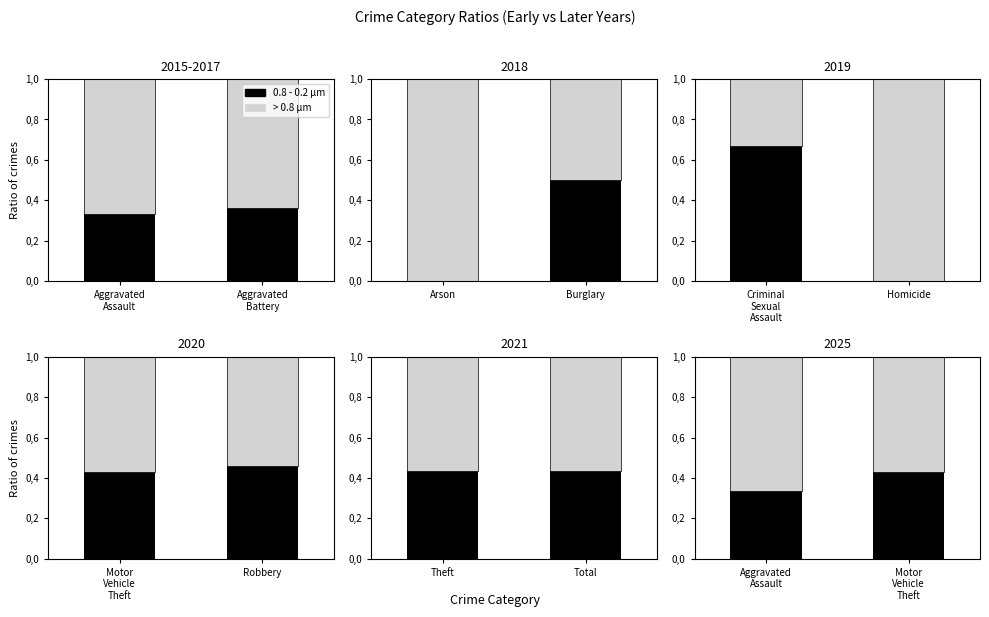

Rank the categories by 0.8 - 0.2 µm value from highest to lowest.

Motor Vehicle Theft, Aggravated Assault